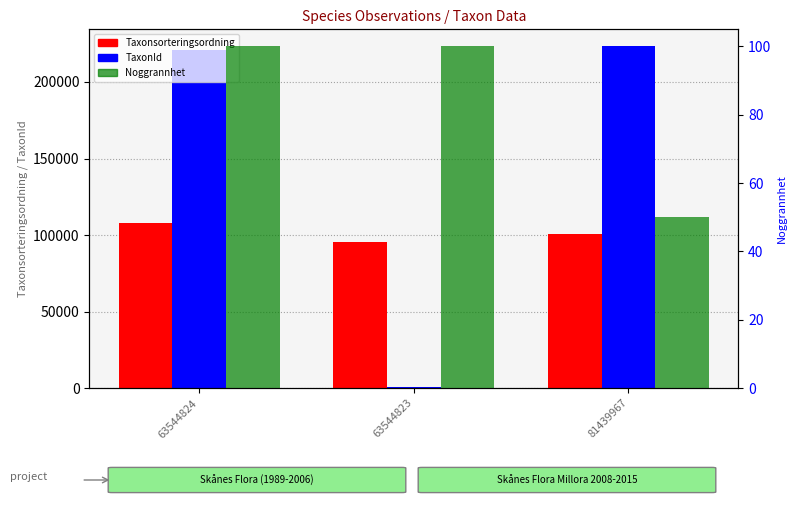

Count the number of categories in the chart.

3